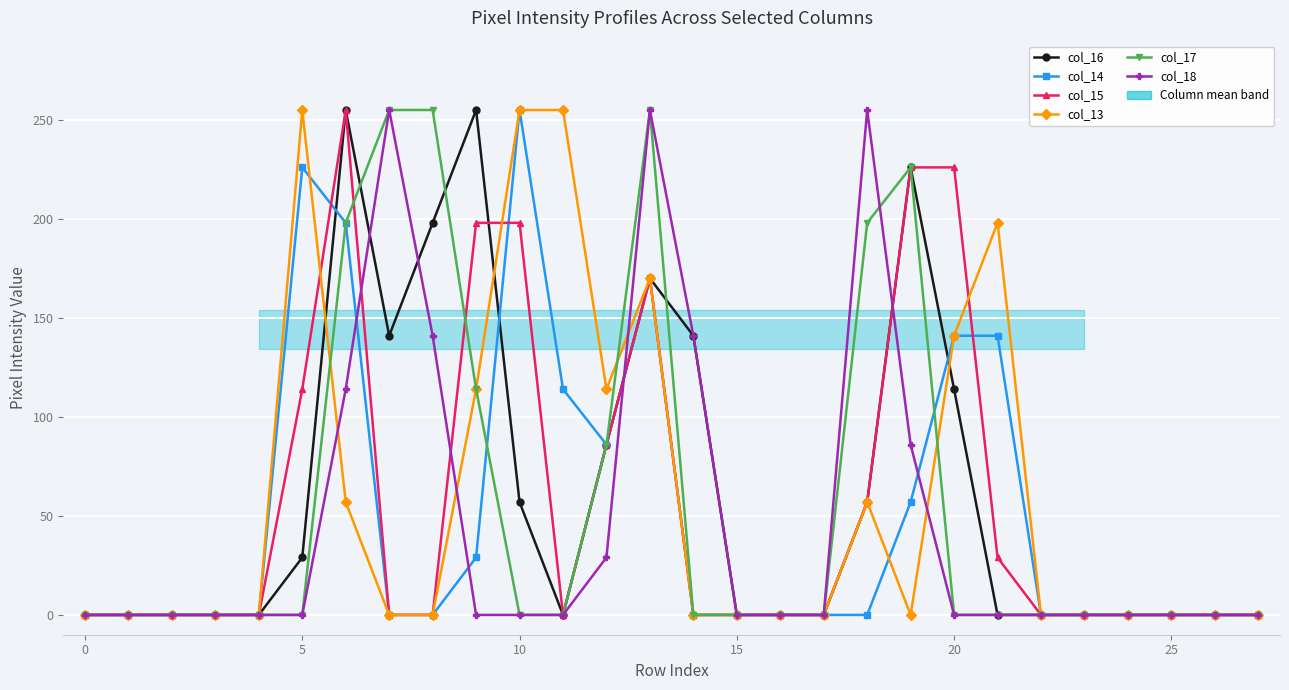

True or false: col_15 has more than 0 interior local peaks.

True